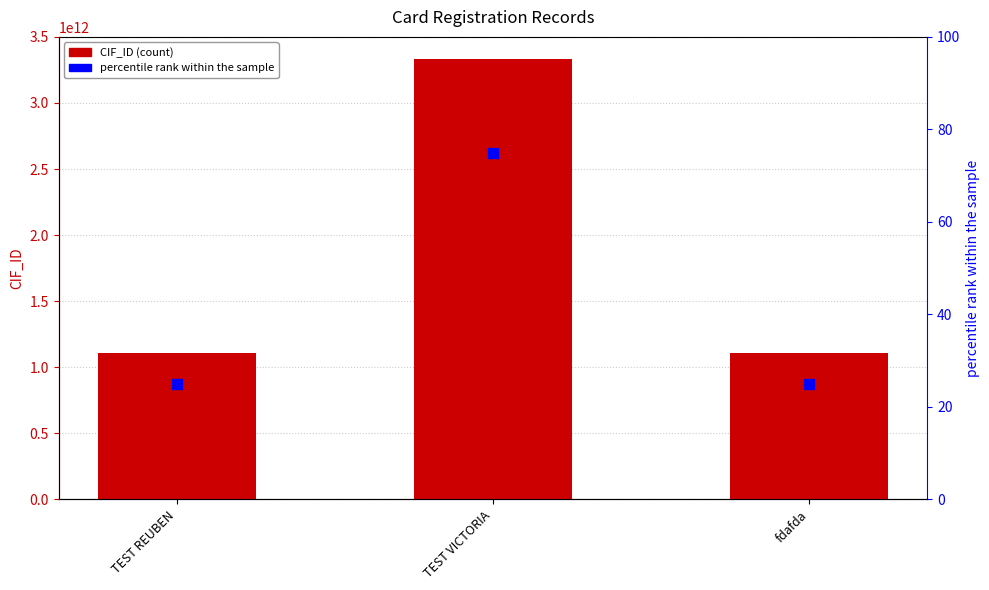

At how many categories does at least one series exceed 1538777334807?

1